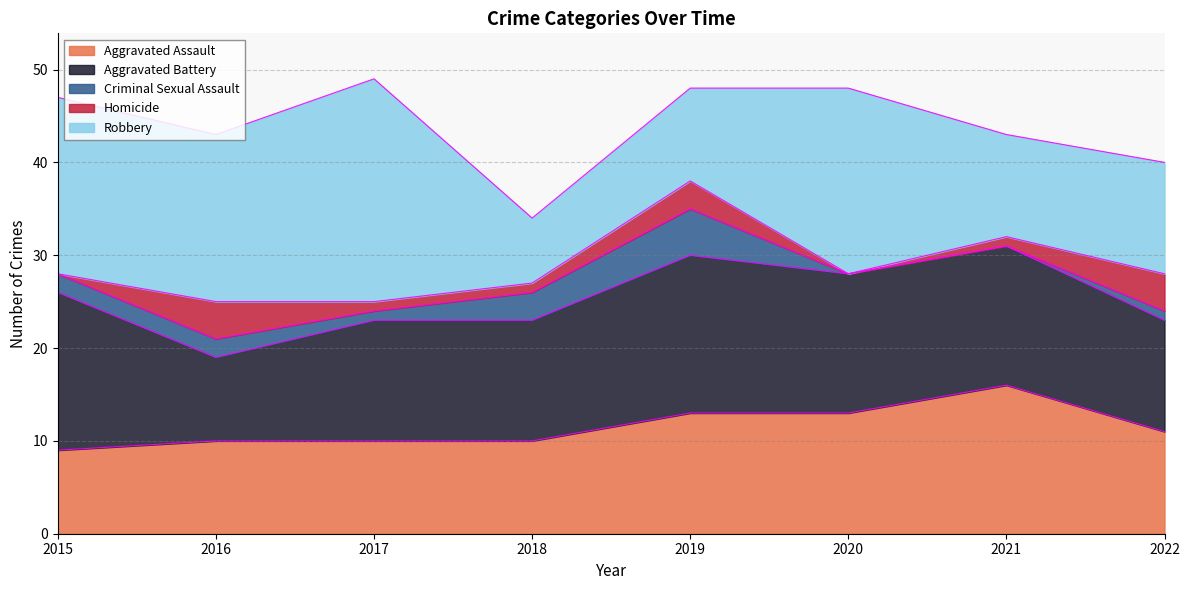

What is the value of the Aggravated Assault point at the 6th from the left?

13